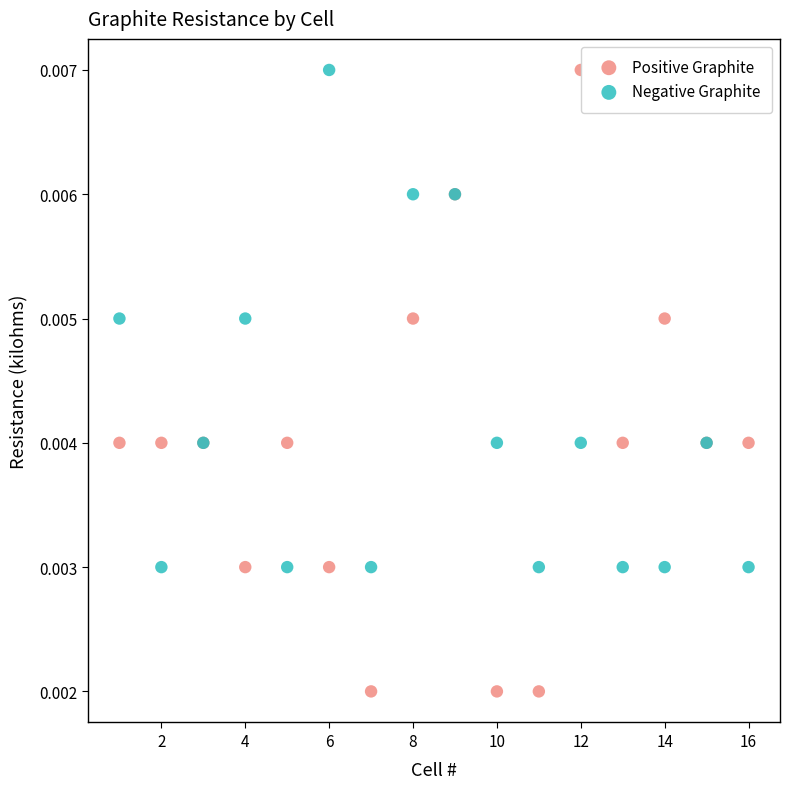

Which series contains the lowest Y value?

Positive Graphite